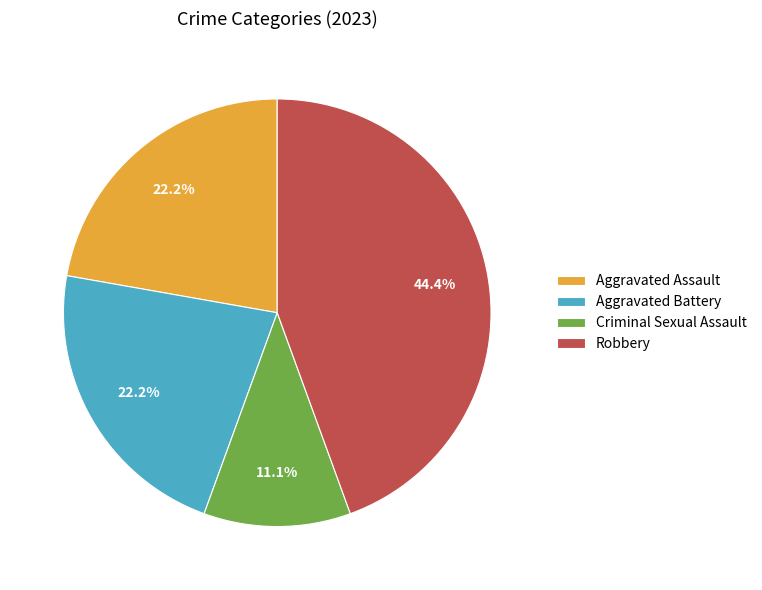

To the nearest percent, what portion does Aggravated Battery represent?

22%